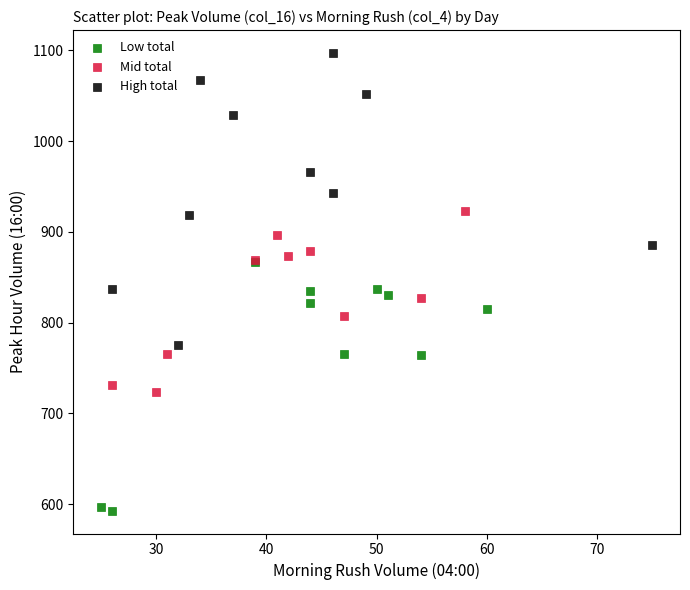

Which series contains the lowest Y value?

Low total